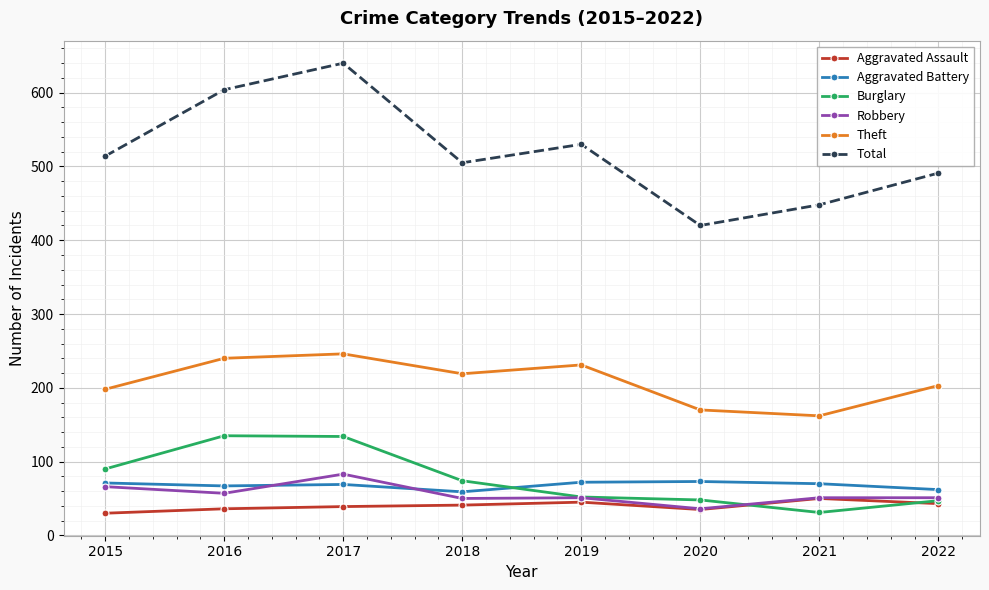

Where is Total nearest to the value 530?

2019